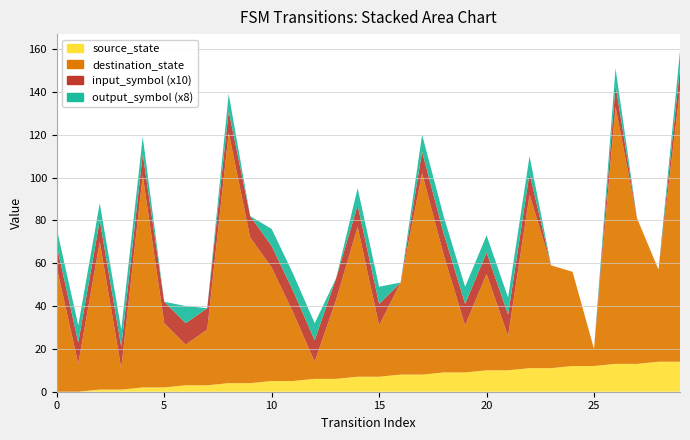

Reading right to left, extract all data points from this chart.

source_state: 29=14	28=14	27=13	26=13	25=12	24=12	23=11	22=11	21=10	20=10	19=9	18=9	17=8	16=8	15=7	14=7	13=6	12=6	11=5	10=5	9=4	8=4	7=3	6=3	5=2	4=2	3=1	2=1	1=0	0=0
destination_state: 29=127	28=43	27=68	26=120	25=8	24=44	23=48	22=81	21=16	20=45	19=22	18=55	17=94	16=43	15=24	14=70	13=37	12=8	11=32	10=53	9=68	8=117	7=26	6=19	5=30	4=99	3=10	2=69	1=13	0=58
input_symbol: 29=1	28=0	27=0	26=1	25=0	24=0	23=0	22=1	21=1	20=1	19=1	18=1	17=1	16=0	15=1	14=1	13=1	12=1	11=1	10=1	9=1	8=1	7=1	6=1	5=1	4=1	3=1	2=1	1=1	0=1
output_symbol: 29=1	28=0	27=0	26=1	25=0	24=0	23=0	22=1	21=1	20=1	19=1	18=1	17=1	16=0	15=1	14=1	13=0	12=1	11=1	10=1	9=0	8=1	7=0	6=1	5=0	4=1	3=1	2=1	1=1	0=1